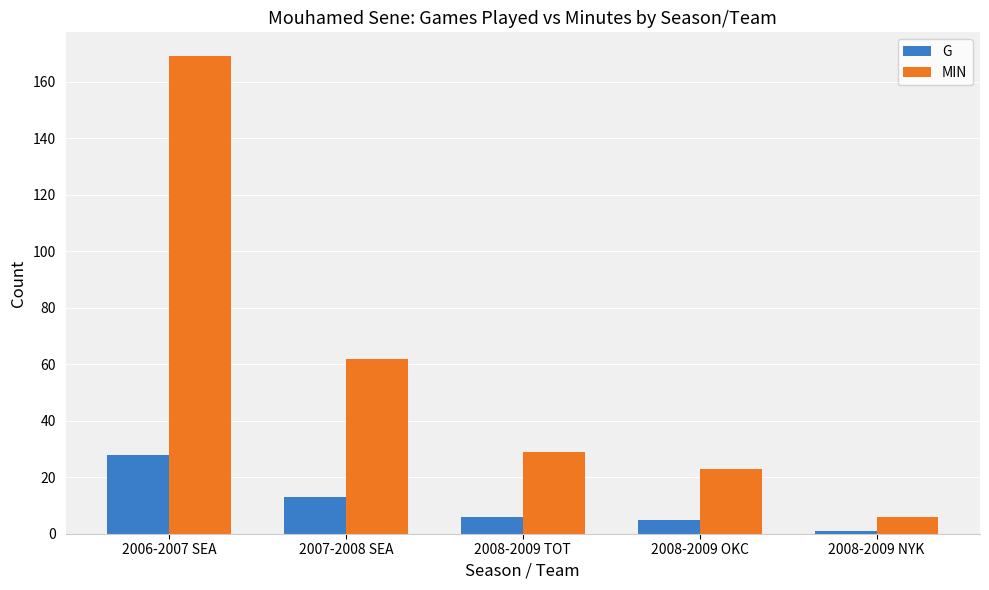

How many categories are shown in the chart?

5